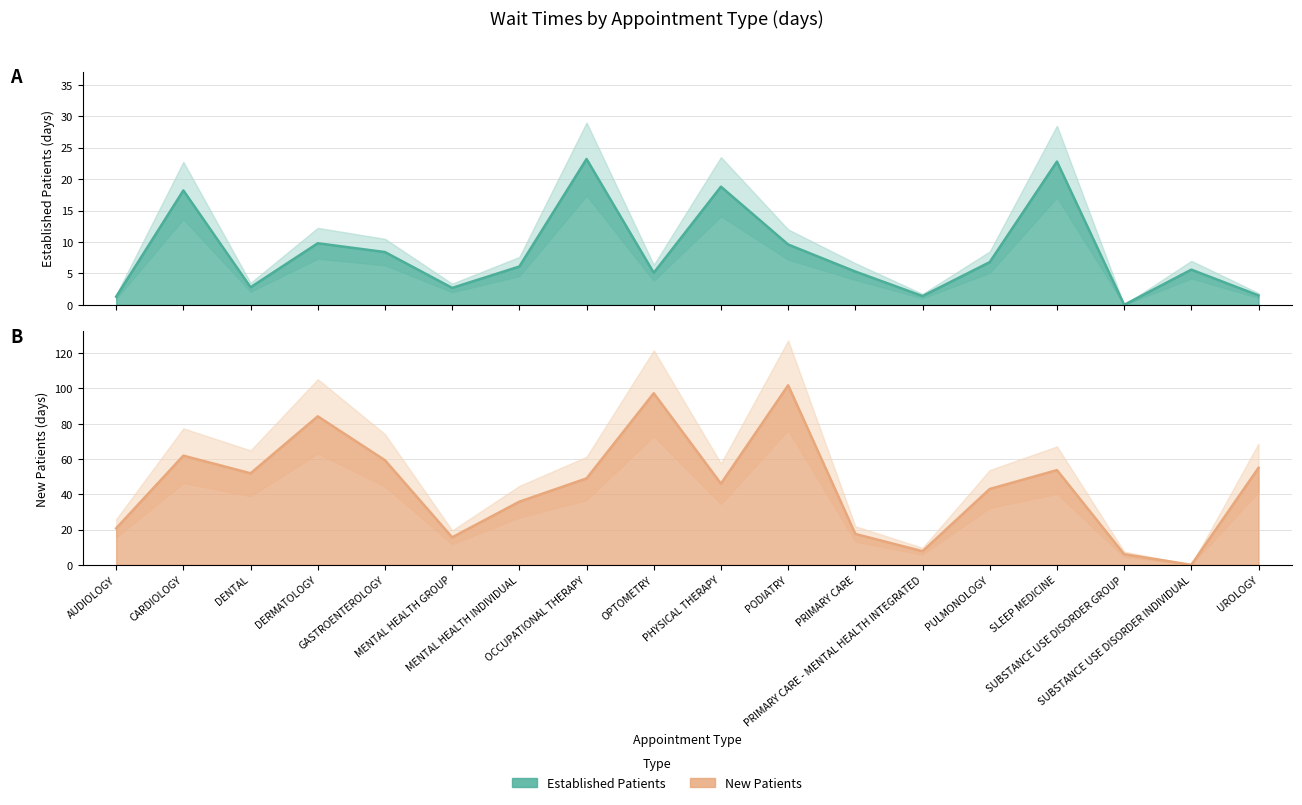

What is the maximum value for NewPatients line?

101.8